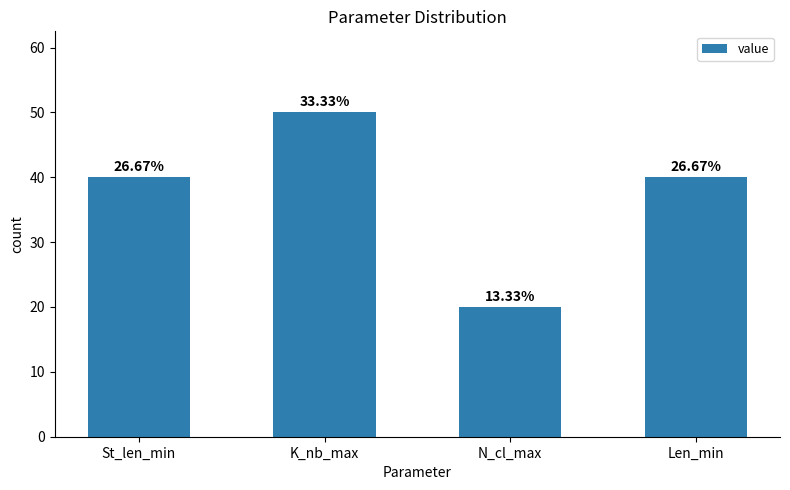

What is the value of the 2nd bar from the left?

50